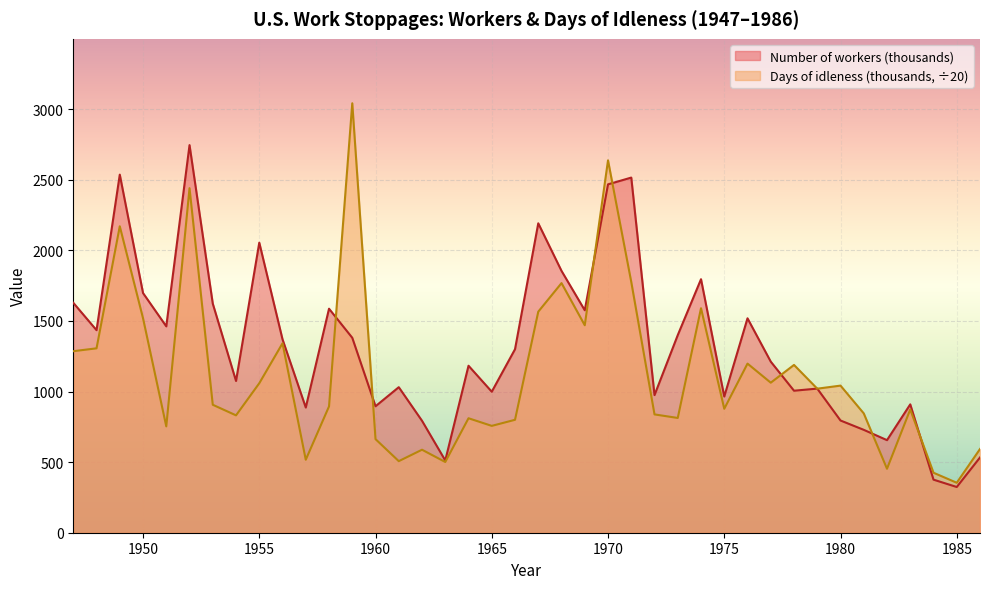

Which series ends up on top after the final intersection of Number of workers (thousands) and Days of idleness (thousands)?

Days of idleness (thousands)